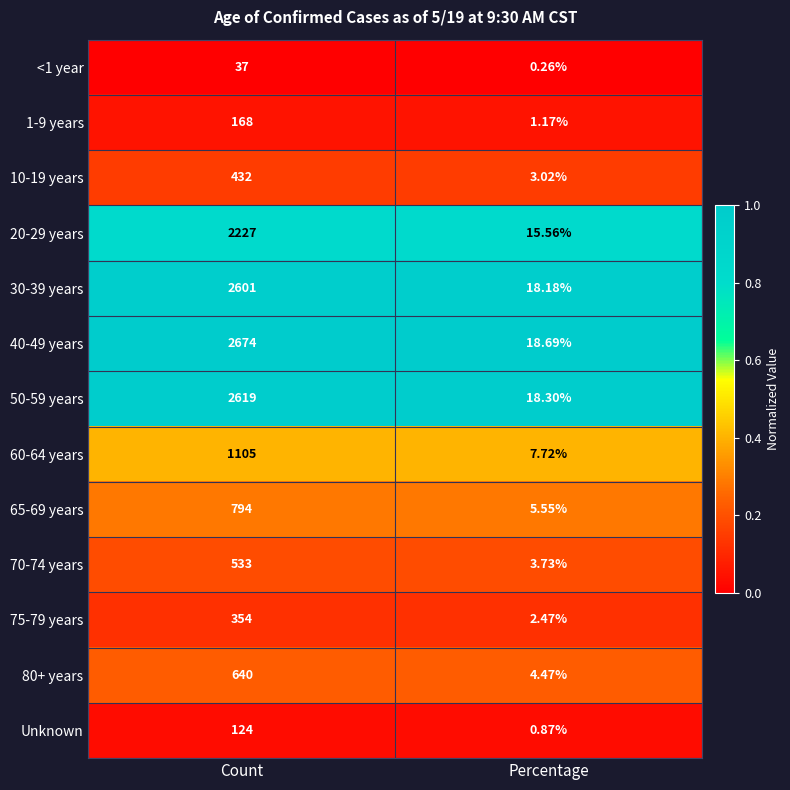

Rank the series at Percentage from highest to lowest value.

40-49 years, 50-59 years, 30-39 years, 20-29 years, 60-64 years, 65-69 years, 80+ years, 70-74 years, 10-19 years, 75-79 years, 1-9 years, Unknown, <1 year